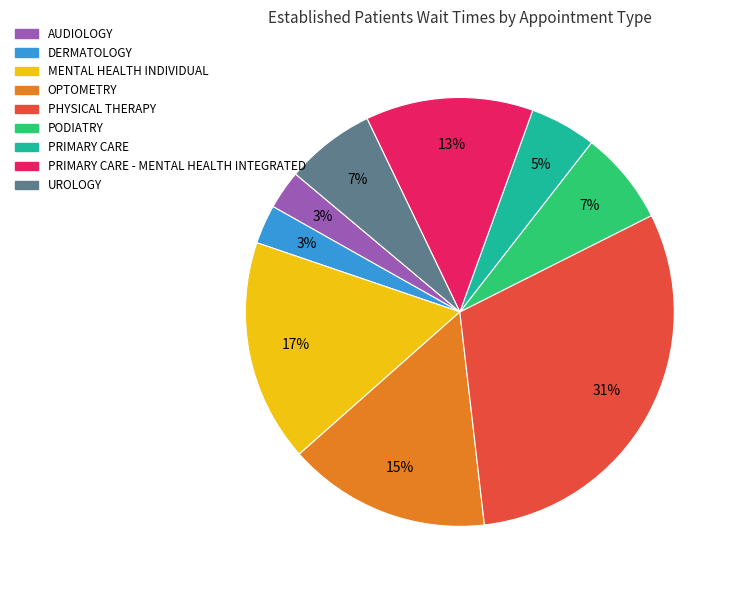

To the nearest percent, what is the difference between the largest and smallest slice percentages?

28%